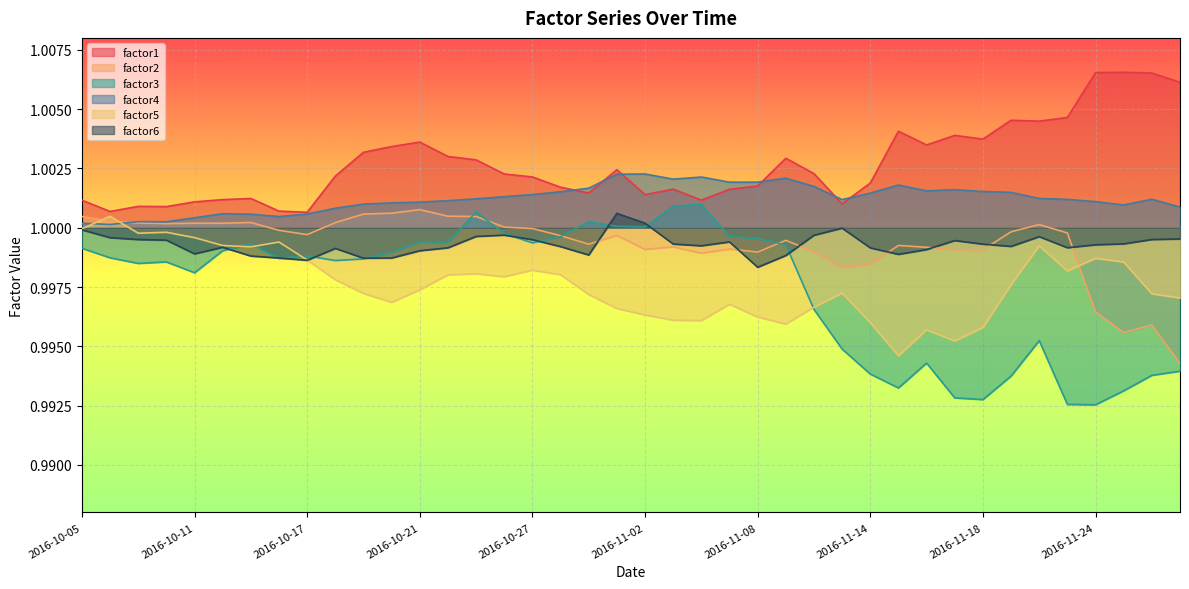

Which series has the widest spread of values?

factor3